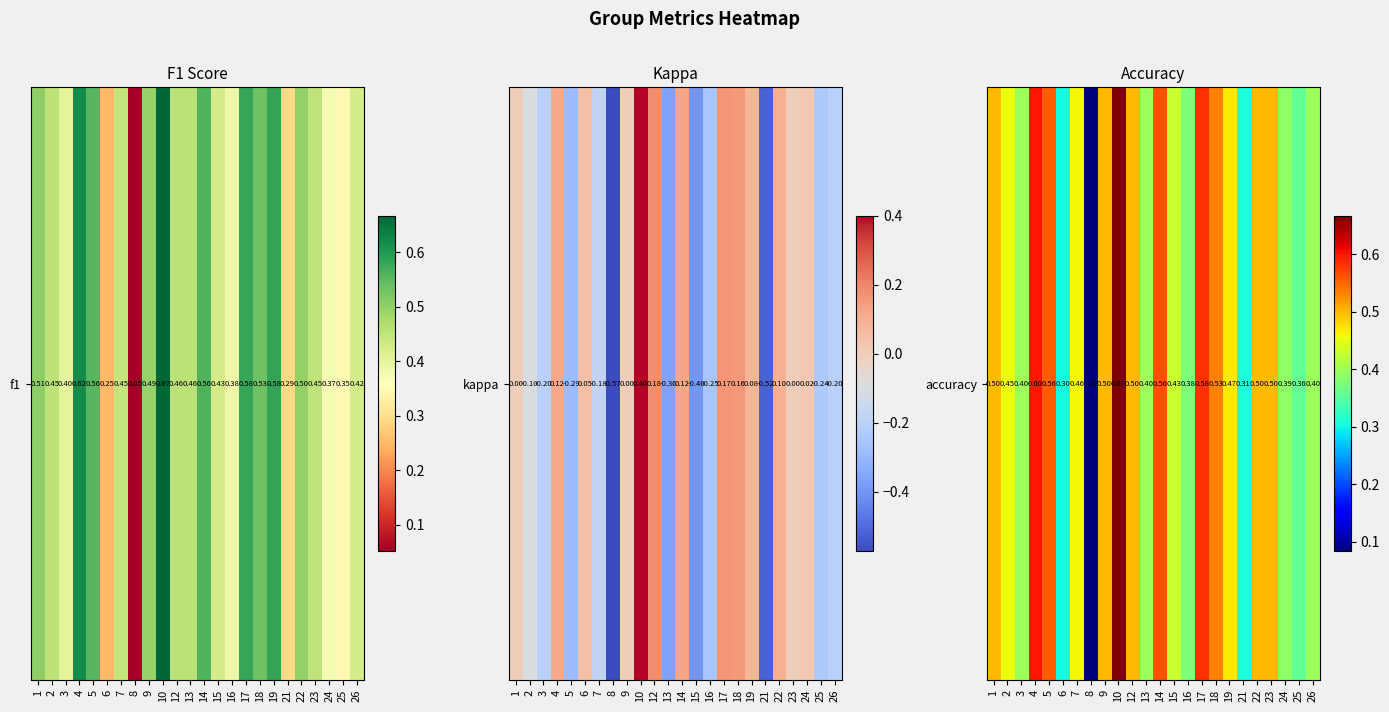

What is the average value?

0.5